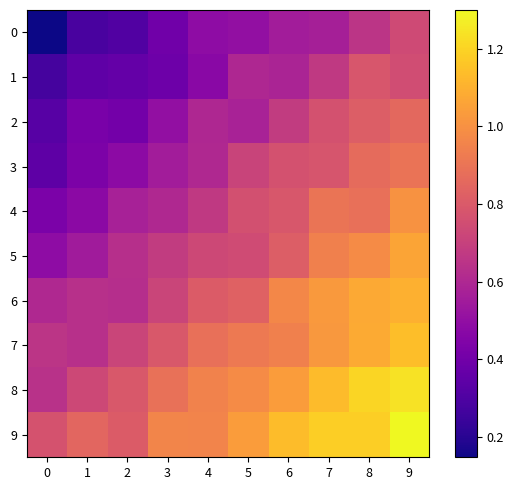

Which series has the largest total across all categories?

9